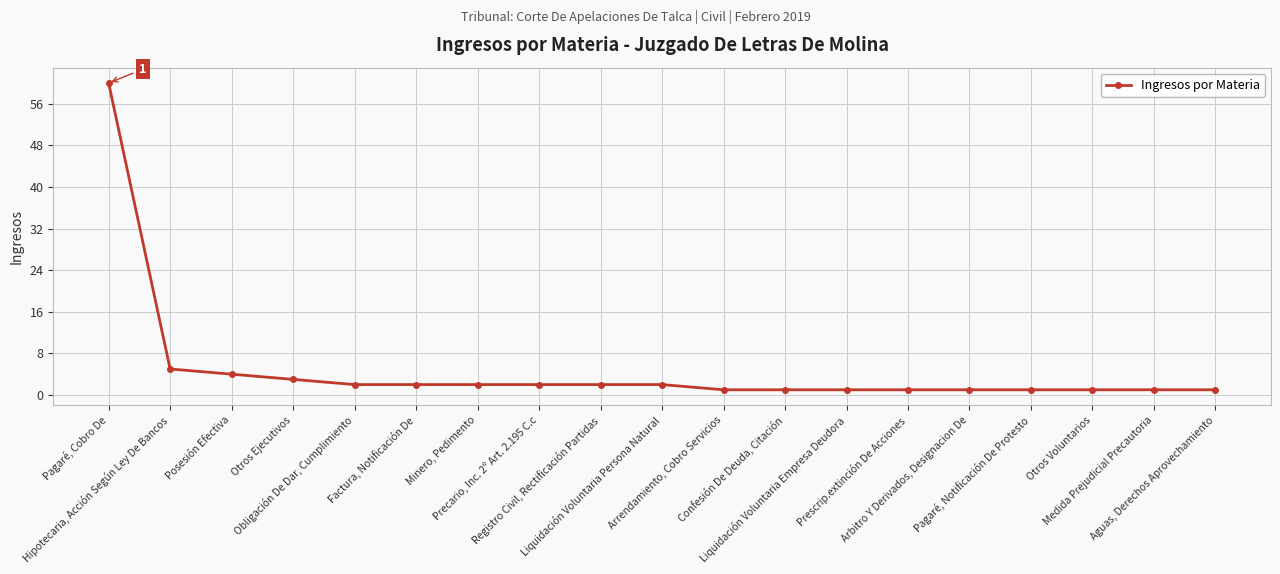

Count the number of categories in the chart.

19